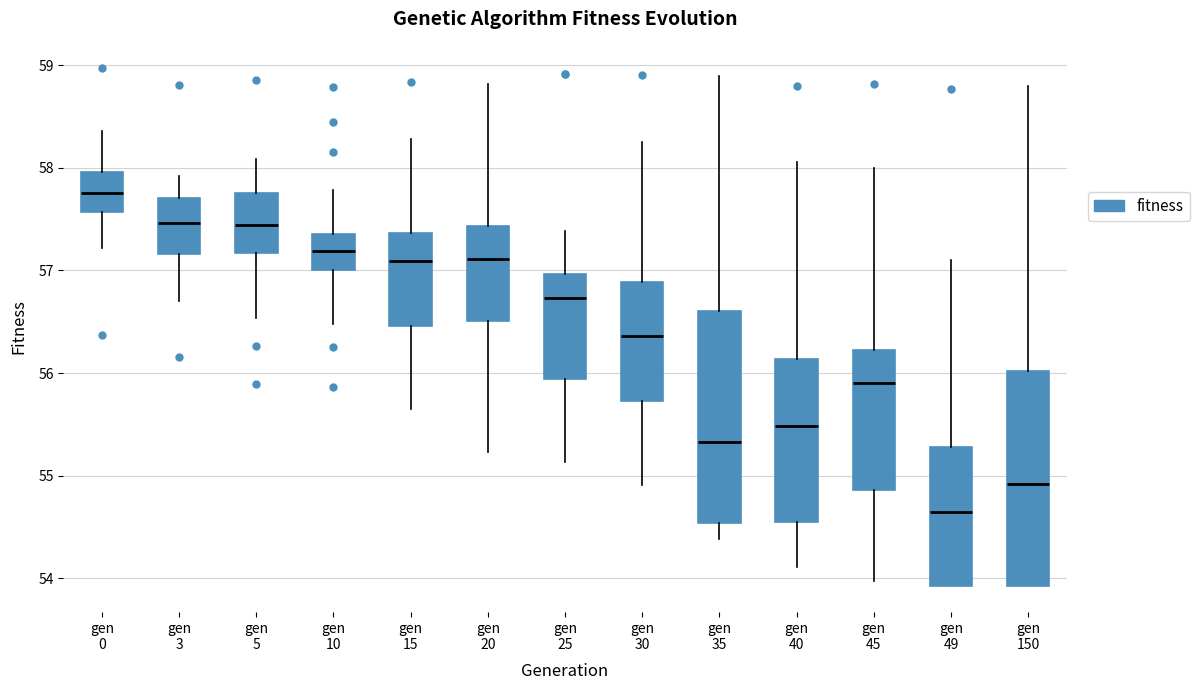

Where is the lower edge of the box for gen 5 on the y-axis? The values are not printed on the chart, so give them approximately, as read against the axis.

57.2